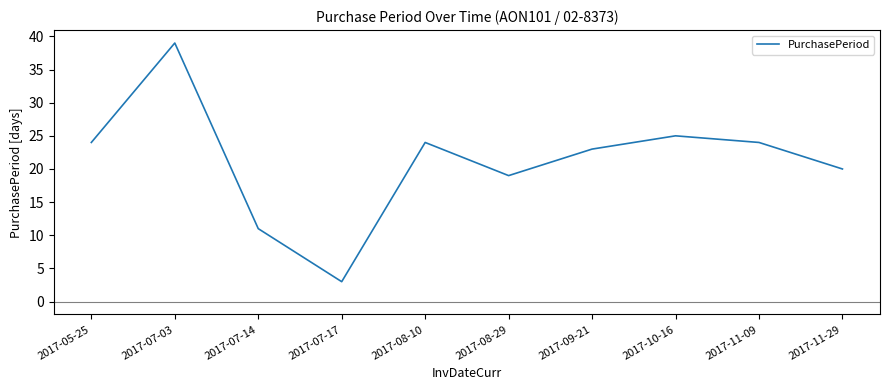

Where is the data nearest to the value 21?

2017-11-29